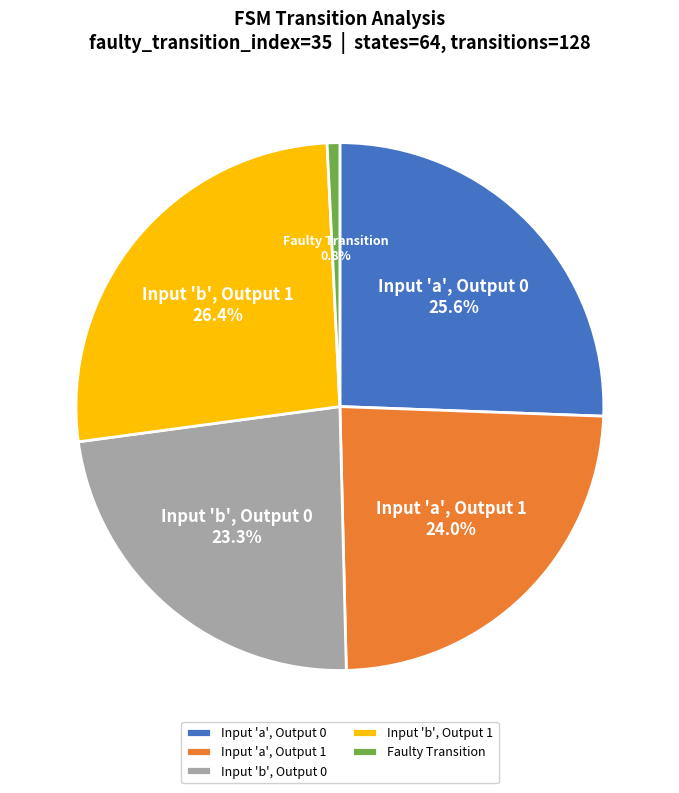

Is there any slice that represents more than half of the pie?

No